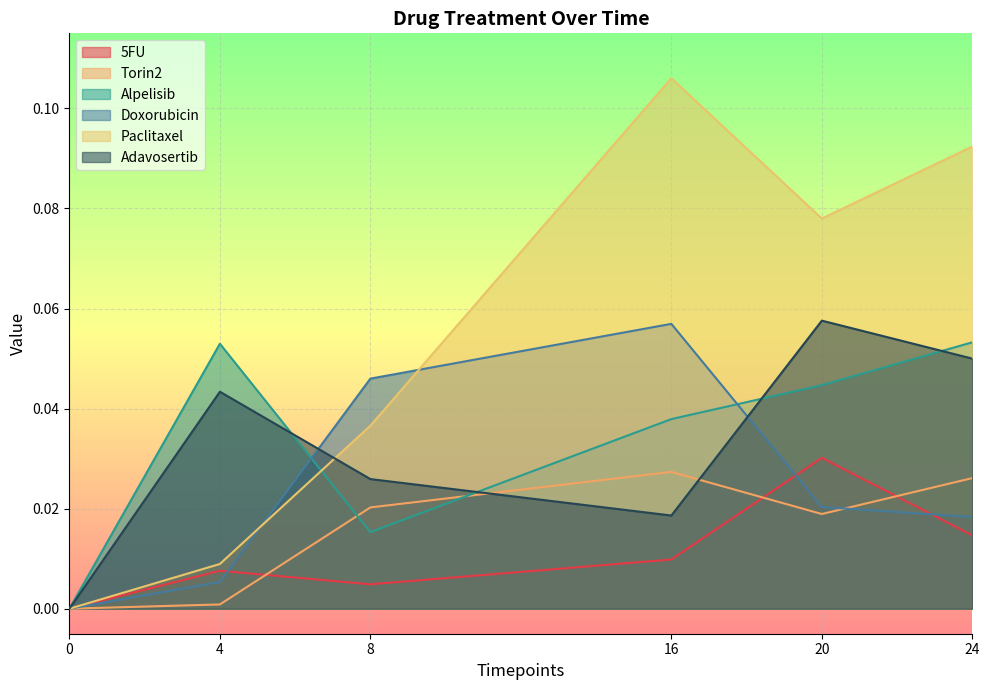

True or false: Adavosertib and 5FU intersect in this chart.

False